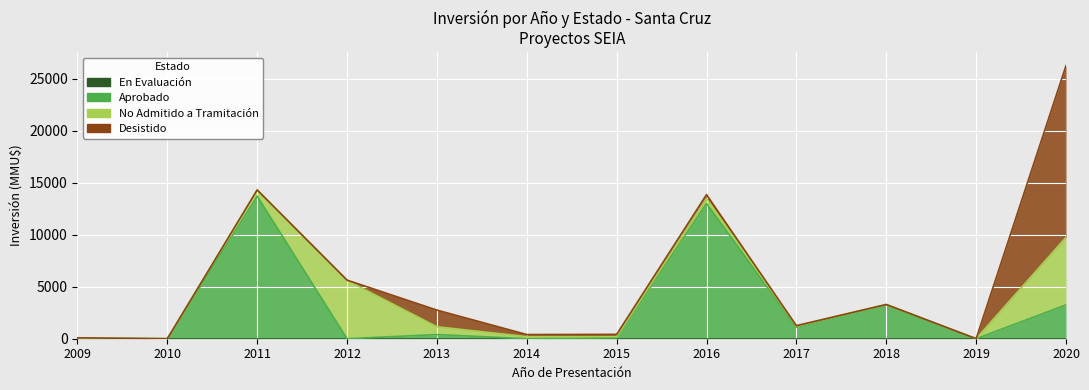

True or false: Aprobado has more than 2 points higher than both neighbors.

True